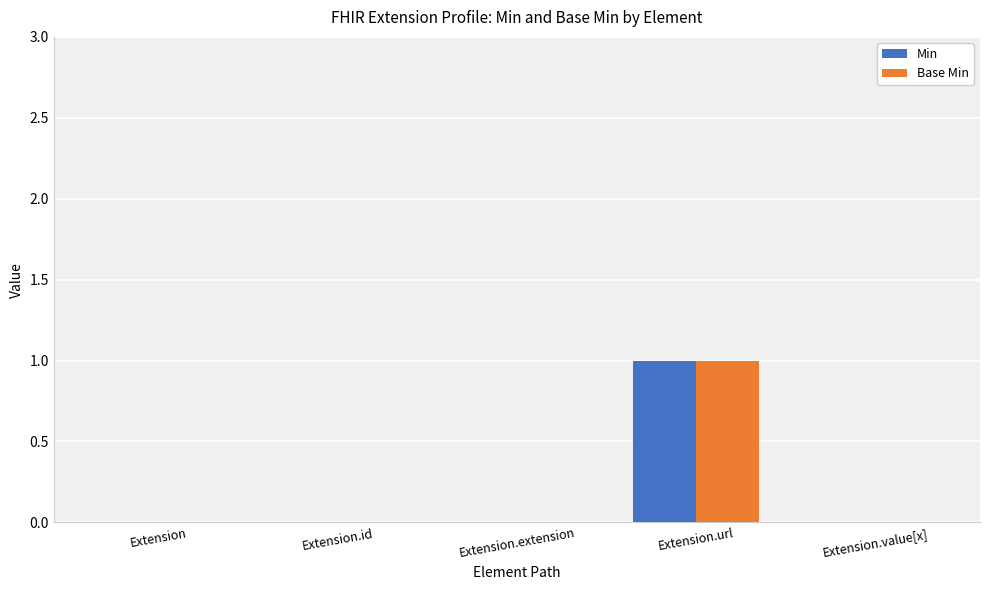

At which category is the sum across all series the highest?

Extension.url